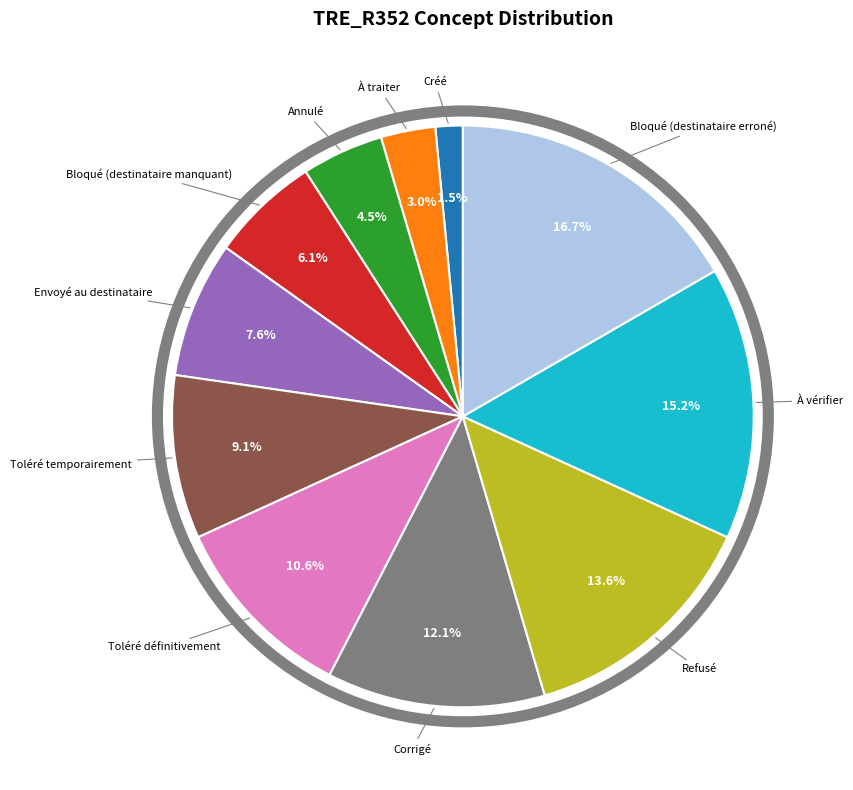

Does any single category account for the majority?

No